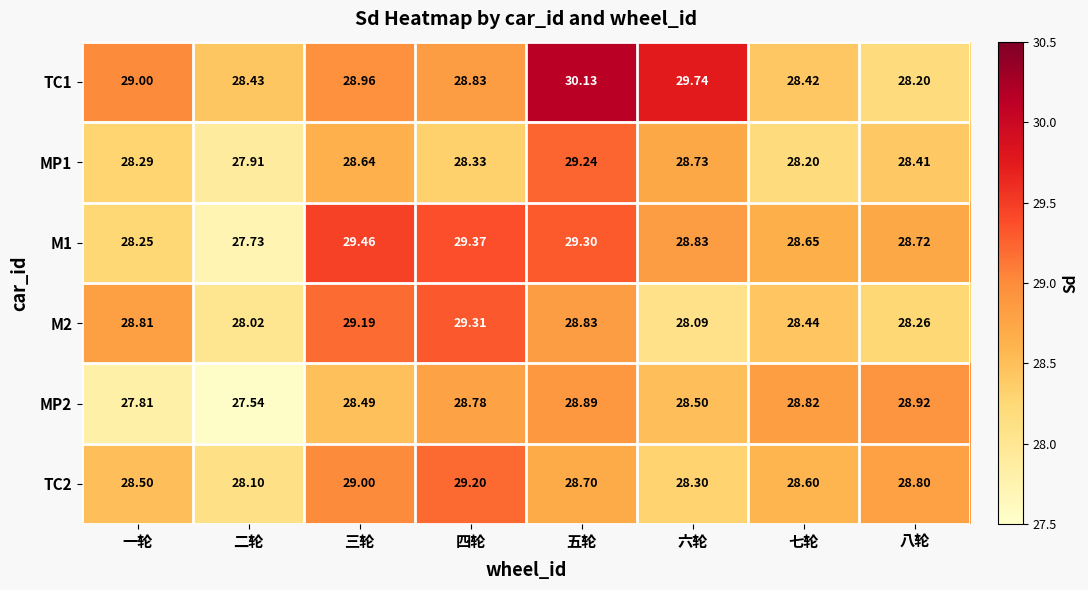

Count the number of categories in the chart.

8